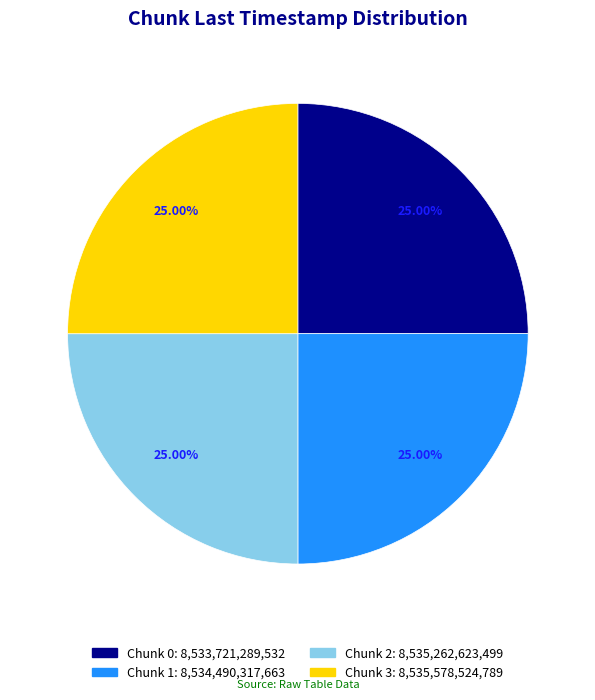

True or false: Chunk 0 accounts for 16% of the total.

False